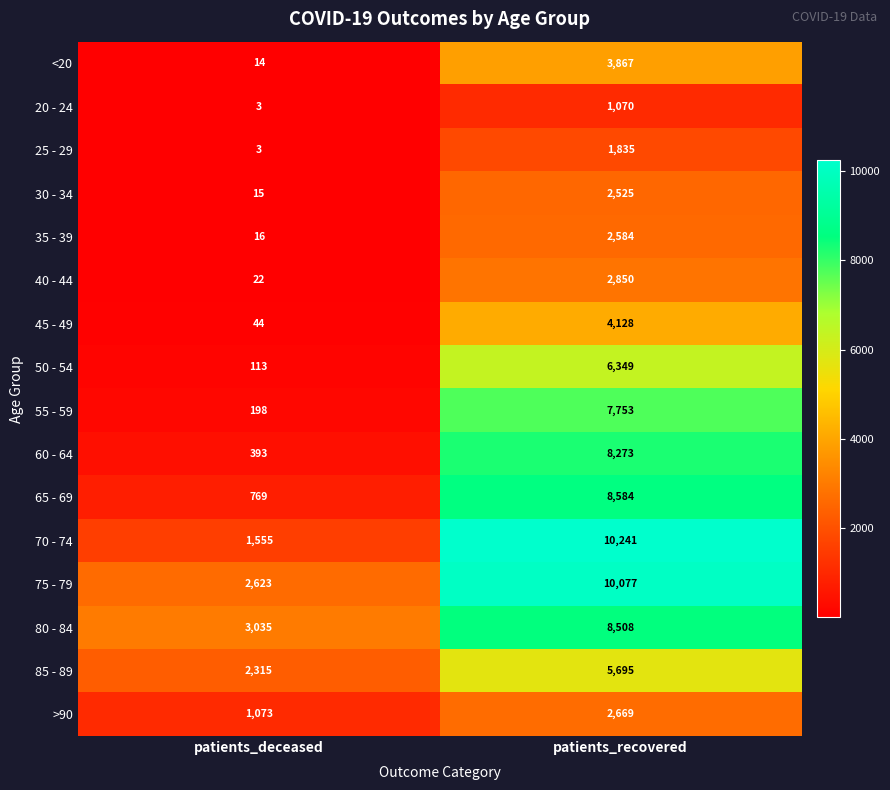

What is the spread (max minus min) of values at patients_recovered?

9171